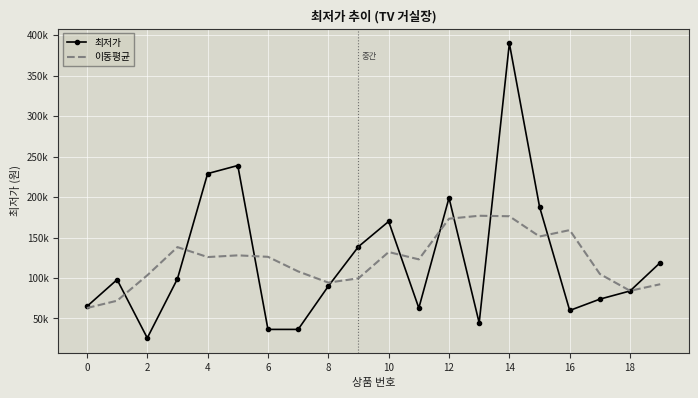

What are all the series names shown in the legend?

최저가, 이동평균